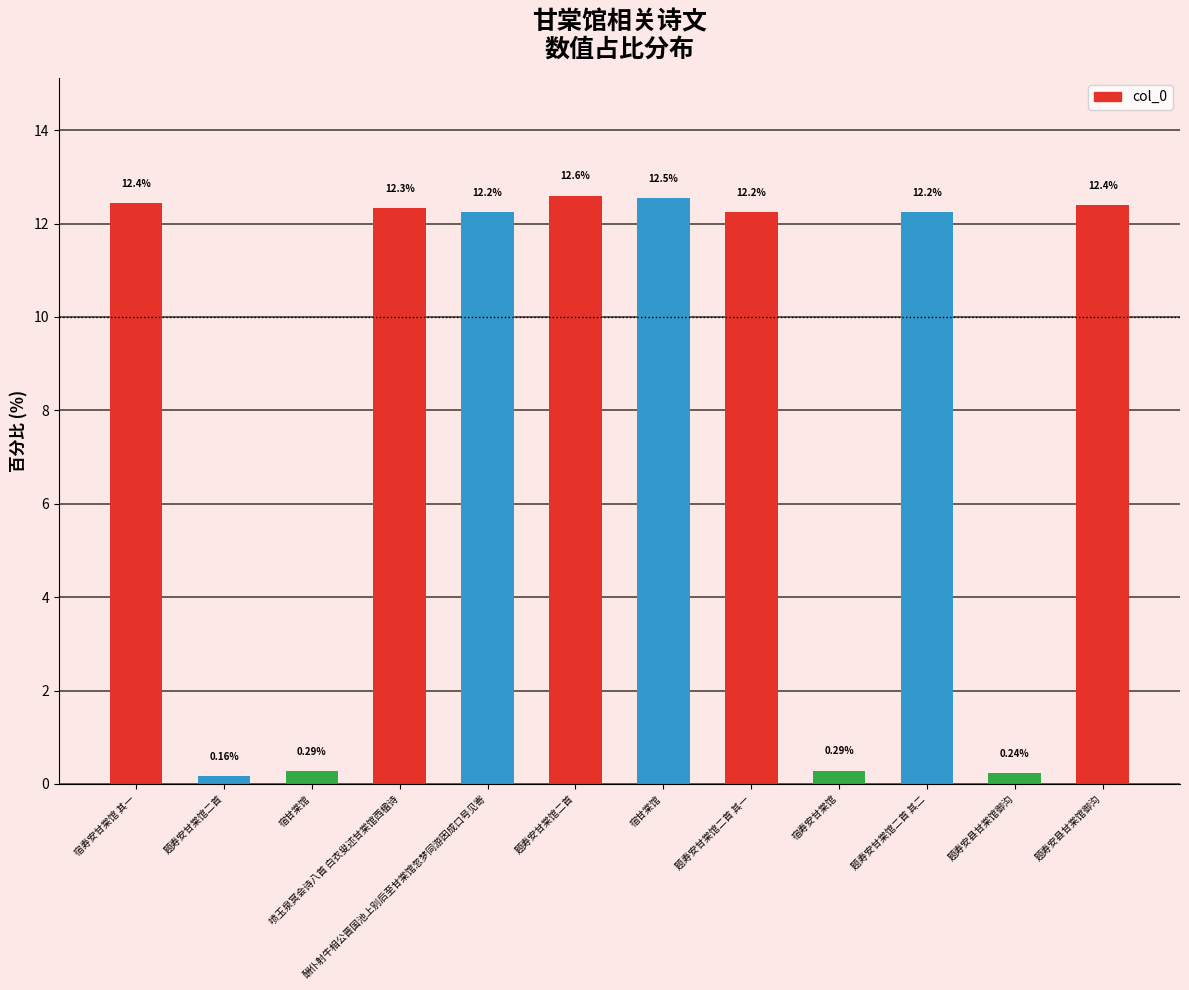

How many series are shown in this chart?

1